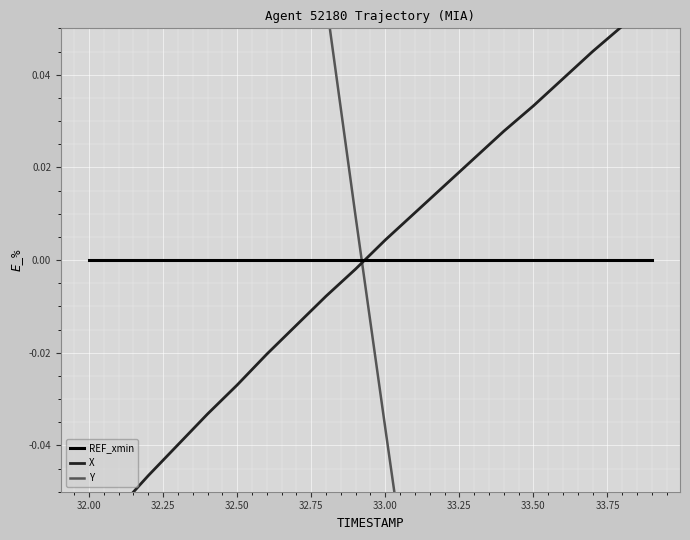

True or false: Y has more than 0 interior local peaks.

False